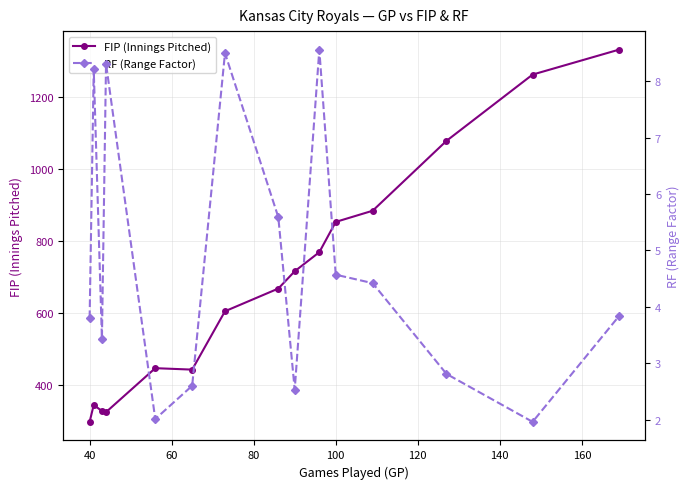

What is the maximum value for FIP (Innings Pitched)?

1331